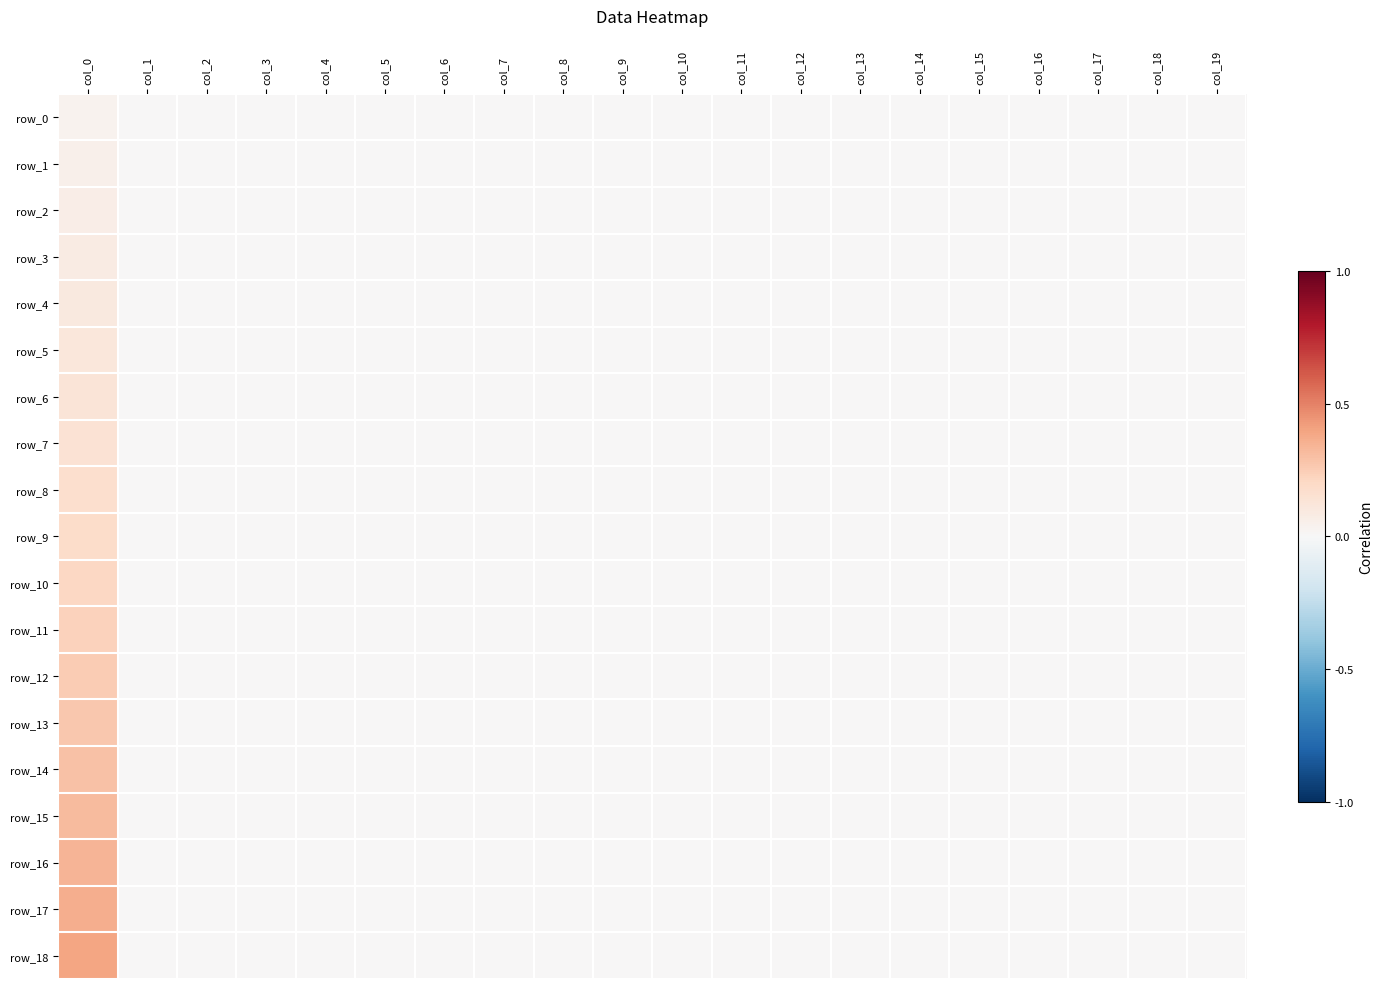

Reading right to left, list all the values displayed in this chart.

row_0: col_19=0.0	col_18=0.0	col_17=0.0	col_16=0.0	col_15=0.0	col_14=0.0	col_13=0.0	col_12=0.0	col_11=0.0	col_10=0.0	col_9=0.0	col_8=0.0	col_7=0.0	col_6=0.0	col_5=0.0	col_4=0.0	col_3=0.0	col_2=0.0	col_1=0.0	col_0=0.0
row_1: col_19=0.0	col_18=0.0	col_17=0.0	col_16=0.0	col_15=0.0	col_14=0.0	col_13=0.0	col_12=0.0	col_11=0.0	col_10=0.0	col_9=0.0	col_8=0.0	col_7=0.0	col_6=0.0	col_5=0.0	col_4=0.0	col_3=0.0	col_2=0.0	col_1=0.0	col_0=0.0
row_2: col_19=0.0	col_18=0.0	col_17=0.0	col_16=0.0	col_15=0.0	col_14=0.0	col_13=0.0	col_12=0.0	col_11=0.0	col_10=0.0	col_9=0.0	col_8=0.0	col_7=0.0	col_6=0.0	col_5=0.0	col_4=0.0	col_3=0.0	col_2=0.0	col_1=0.0	col_0=0.1
row_3: col_19=0.0	col_18=0.0	col_17=0.0	col_16=0.0	col_15=0.0	col_14=0.0	col_13=0.0	col_12=0.0	col_11=0.0	col_10=0.0	col_9=0.0	col_8=0.0	col_7=0.0	col_6=0.0	col_5=0.0	col_4=0.0	col_3=0.0	col_2=0.0	col_1=0.0	col_0=0.1
row_4: col_19=0.0	col_18=0.0	col_17=0.0	col_16=0.0	col_15=0.0	col_14=0.0	col_13=0.0	col_12=0.0	col_11=0.0	col_10=0.0	col_9=0.0	col_8=0.0	col_7=0.0	col_6=0.0	col_5=0.0	col_4=0.0	col_3=0.0	col_2=0.0	col_1=0.0	col_0=0.1
row_5: col_19=0.0	col_18=0.0	col_17=0.0	col_16=0.0	col_15=0.0	col_14=0.0	col_13=0.0	col_12=0.0	col_11=0.0	col_10=0.0	col_9=0.0	col_8=0.0	col_7=0.0	col_6=0.0	col_5=0.0	col_4=0.0	col_3=0.0	col_2=0.0	col_1=0.0	col_0=0.1
row_6: col_19=0.0	col_18=0.0	col_17=0.0	col_16=0.0	col_15=0.0	col_14=0.0	col_13=0.0	col_12=0.0	col_11=0.0	col_10=0.0	col_9=0.0	col_8=0.0	col_7=0.0	col_6=0.0	col_5=0.0	col_4=0.0	col_3=0.0	col_2=0.0	col_1=0.0	col_0=0.1
row_7: col_19=0.0	col_18=0.0	col_17=0.0	col_16=0.0	col_15=0.0	col_14=0.0	col_13=0.0	col_12=0.0	col_11=0.0	col_10=0.0	col_9=0.0	col_8=0.0	col_7=0.0	col_6=0.0	col_5=0.0	col_4=0.0	col_3=0.0	col_2=0.0	col_1=0.0	col_0=0.1
row_8: col_19=0.0	col_18=0.0	col_17=0.0	col_16=0.0	col_15=0.0	col_14=0.0	col_13=0.0	col_12=0.0	col_11=0.0	col_10=0.0	col_9=0.0	col_8=0.0	col_7=0.0	col_6=0.0	col_5=0.0	col_4=0.0	col_3=0.0	col_2=0.0	col_1=0.0	col_0=0.2
row_9: col_19=0.0	col_18=0.0	col_17=0.0	col_16=0.0	col_15=0.0	col_14=0.0	col_13=0.0	col_12=0.0	col_11=0.0	col_10=0.0	col_9=0.0	col_8=0.0	col_7=0.0	col_6=0.0	col_5=0.0	col_4=0.0	col_3=0.0	col_2=0.0	col_1=0.0	col_0=0.2
row_10: col_19=0.0	col_18=0.0	col_17=0.0	col_16=0.0	col_15=0.0	col_14=0.0	col_13=0.0	col_12=0.0	col_11=0.0	col_10=0.0	col_9=0.0	col_8=0.0	col_7=0.0	col_6=0.0	col_5=0.0	col_4=0.0	col_3=0.0	col_2=0.0	col_1=0.0	col_0=0.2
row_11: col_19=0.0	col_18=0.0	col_17=0.0	col_16=0.0	col_15=0.0	col_14=0.0	col_13=0.0	col_12=0.0	col_11=0.0	col_10=0.0	col_9=0.0	col_8=0.0	col_7=0.0	col_6=0.0	col_5=0.0	col_4=0.0	col_3=0.0	col_2=0.0	col_1=0.0	col_0=0.2
row_12: col_19=0.0	col_18=0.0	col_17=0.0	col_16=0.0	col_15=0.0	col_14=0.0	col_13=0.0	col_12=0.0	col_11=0.0	col_10=0.0	col_9=0.0	col_8=0.0	col_7=0.0	col_6=0.0	col_5=0.0	col_4=0.0	col_3=0.0	col_2=0.0	col_1=0.0	col_0=0.3
row_13: col_19=0.0	col_18=0.0	col_17=0.0	col_16=0.0	col_15=0.0	col_14=0.0	col_13=0.0	col_12=0.0	col_11=0.0	col_10=0.0	col_9=0.0	col_8=0.0	col_7=0.0	col_6=0.0	col_5=0.0	col_4=0.0	col_3=0.0	col_2=0.0	col_1=0.0	col_0=0.3
row_14: col_19=0.0	col_18=0.0	col_17=0.0	col_16=0.0	col_15=0.0	col_14=0.0	col_13=0.0	col_12=0.0	col_11=0.0	col_10=0.0	col_9=0.0	col_8=0.0	col_7=0.0	col_6=0.0	col_5=0.0	col_4=0.0	col_3=0.0	col_2=0.0	col_1=0.0	col_0=0.3
row_15: col_19=0.0	col_18=0.0	col_17=0.0	col_16=0.0	col_15=0.0	col_14=0.0	col_13=0.0	col_12=0.0	col_11=0.0	col_10=0.0	col_9=0.0	col_8=0.0	col_7=0.0	col_6=0.0	col_5=0.0	col_4=0.0	col_3=0.0	col_2=0.0	col_1=0.0	col_0=0.3
row_16: col_19=0.0	col_18=0.0	col_17=0.0	col_16=0.0	col_15=0.0	col_14=0.0	col_13=0.0	col_12=0.0	col_11=0.0	col_10=0.0	col_9=0.0	col_8=0.0	col_7=0.0	col_6=0.0	col_5=0.0	col_4=0.0	col_3=0.0	col_2=0.0	col_1=0.0	col_0=0.3
row_17: col_19=0.0	col_18=0.0	col_17=0.0	col_16=0.0	col_15=0.0	col_14=0.0	col_13=0.0	col_12=0.0	col_11=0.0	col_10=0.0	col_9=0.0	col_8=0.0	col_7=0.0	col_6=0.0	col_5=0.0	col_4=0.0	col_3=0.0	col_2=0.0	col_1=0.0	col_0=0.4
row_18: col_19=0.0	col_18=0.0	col_17=0.0	col_16=0.0	col_15=0.0	col_14=0.0	col_13=0.0	col_12=0.0	col_11=0.0	col_10=0.0	col_9=0.0	col_8=0.0	col_7=0.0	col_6=0.0	col_5=0.0	col_4=0.0	col_3=0.0	col_2=0.0	col_1=0.0	col_0=0.4